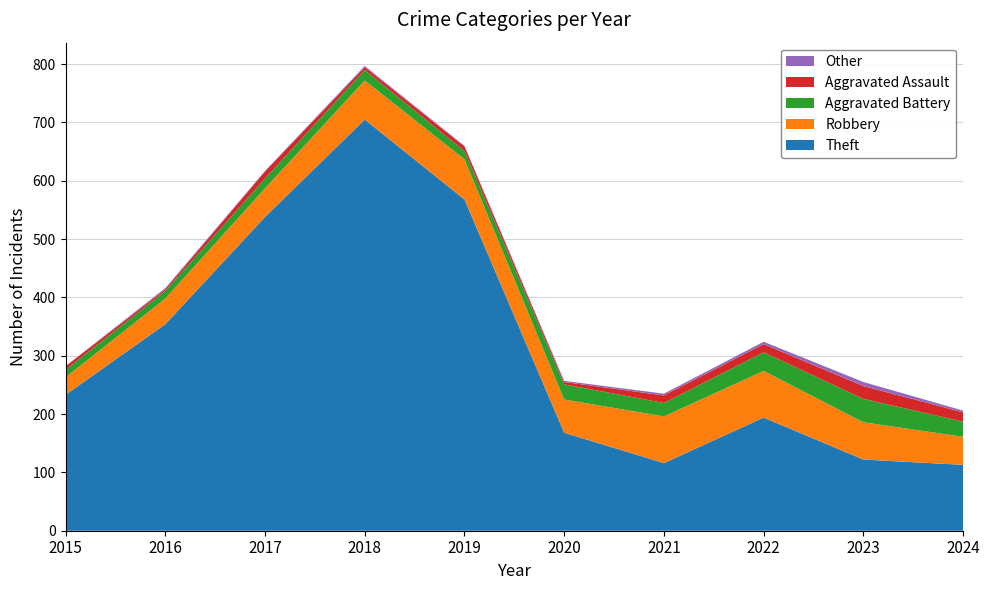

Reading right to left, transcribe all the data shown in this chart.

Theft: 2024=113	2023=122	2022=194	2021=116	2020=168	2019=568	2018=705	2017=538	2016=354	2015=233
Robbery: 2024=48	2023=64	2022=80	2021=80	2020=57	2019=69	2018=67	2017=49	2016=44	2015=30
Aggravated Battery: 2024=26	2023=40	2022=32	2021=23	2020=26	2019=14	2018=18	2017=17	2016=13	2015=13
Aggravated Assault: 2024=16	2023=22	2022=14	2021=13	2020=4	2019=8	2018=5	2017=12	2016=3	2015=6
Other: 2024=3	2023=7	2022=4	2021=3	2020=2	2019=1	2018=2	2017=1	2016=2	2015=0